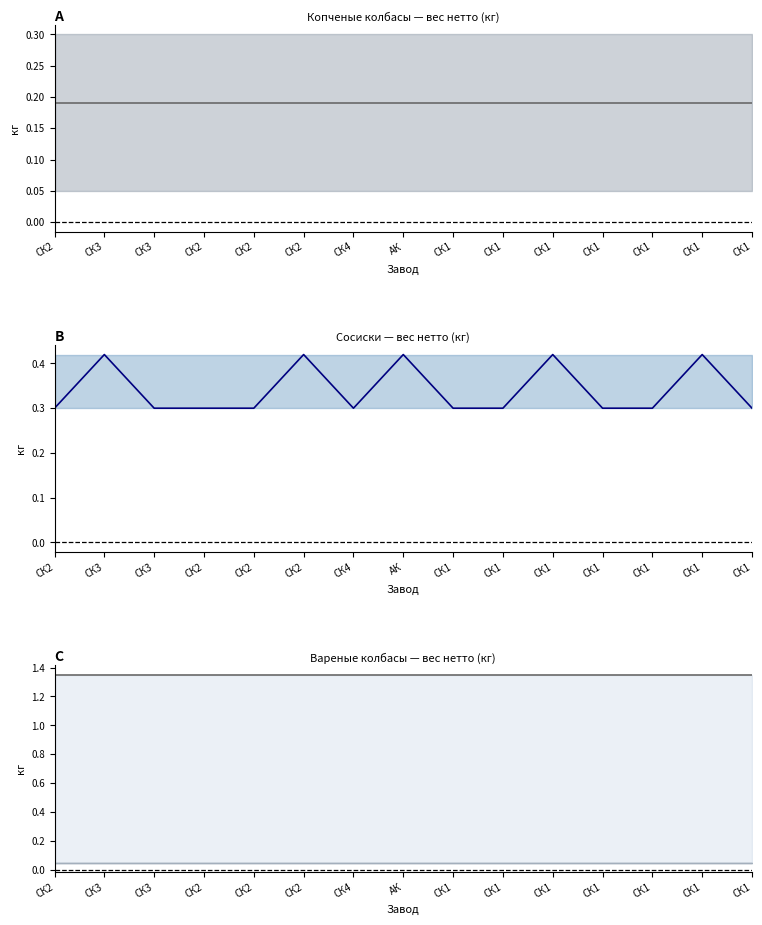

What is the value of the Сосиски point at the 7th from the left?

0.3